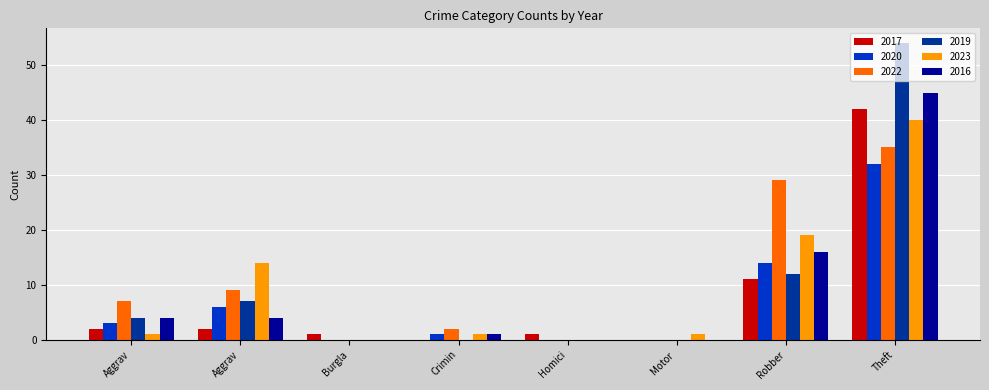

What is the sum of all 2020 values?

56